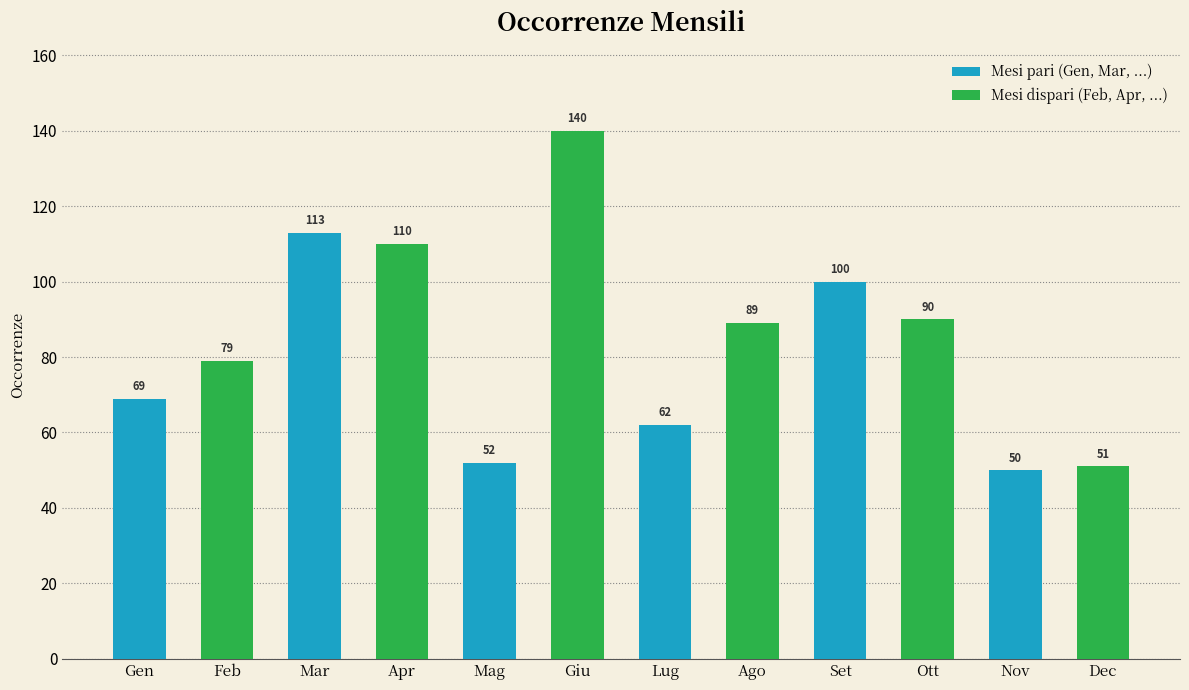

Read the value at Mar.

113